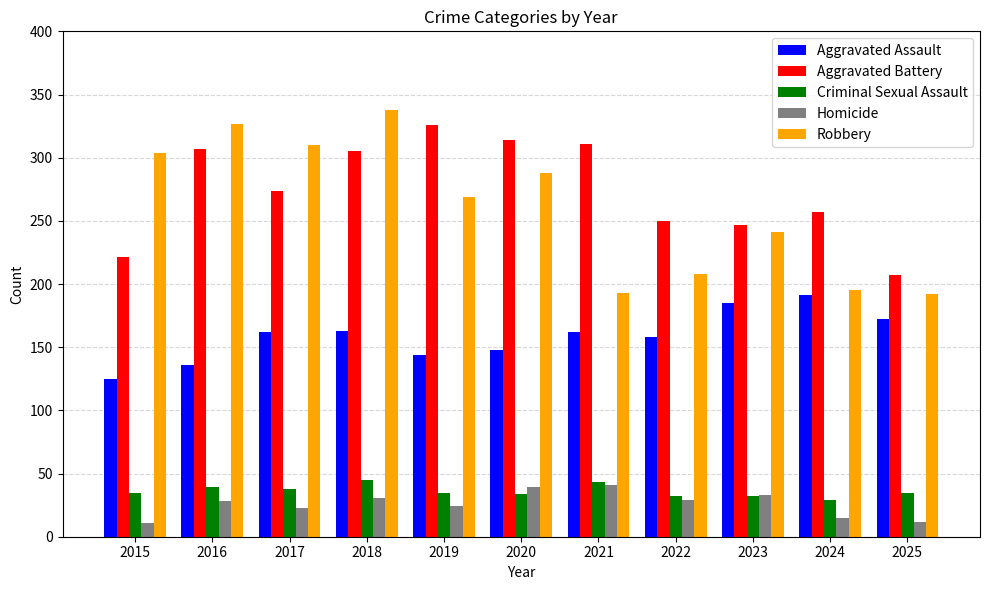

At which label does Robbery first exceed 269?

2015